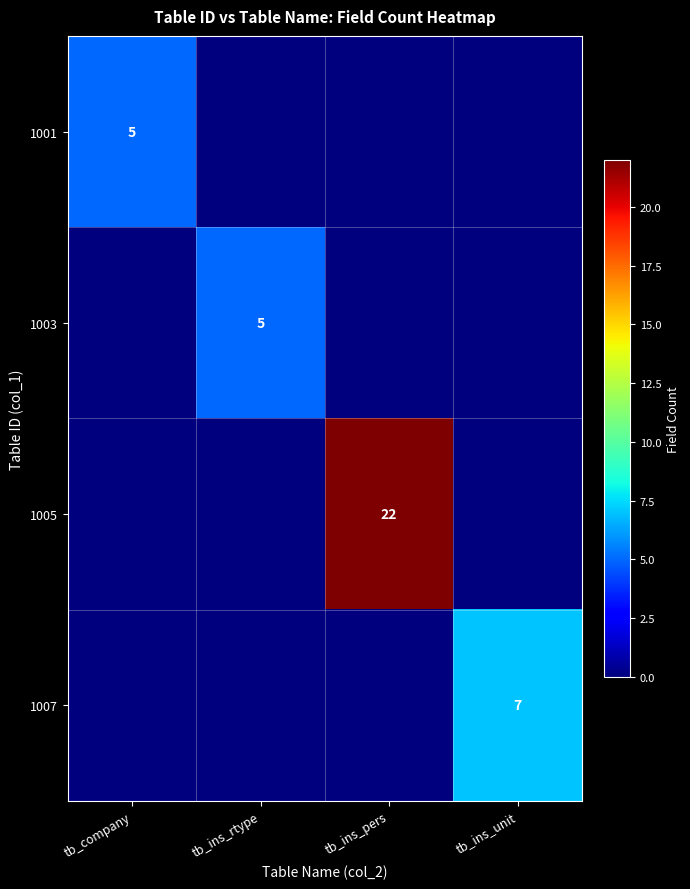

Is it true that 1007 equals -5 at tb_ins_rtype?

False